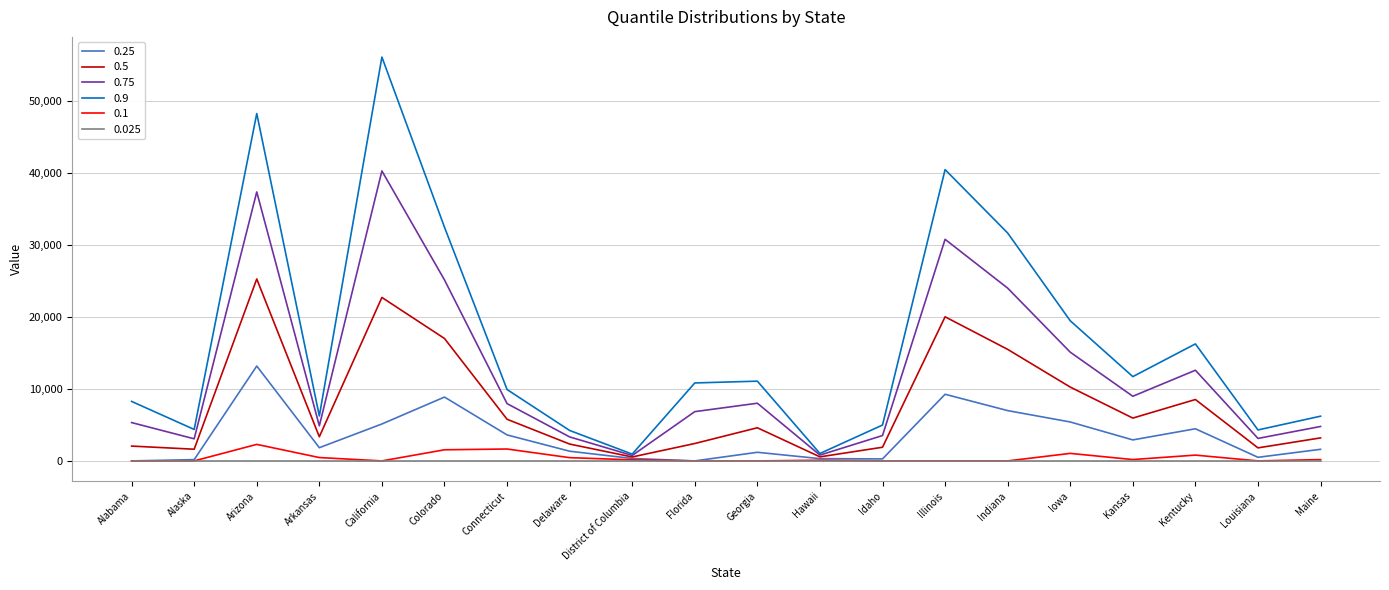

Where is 0.9 nearest to the value 28498?

Indiana